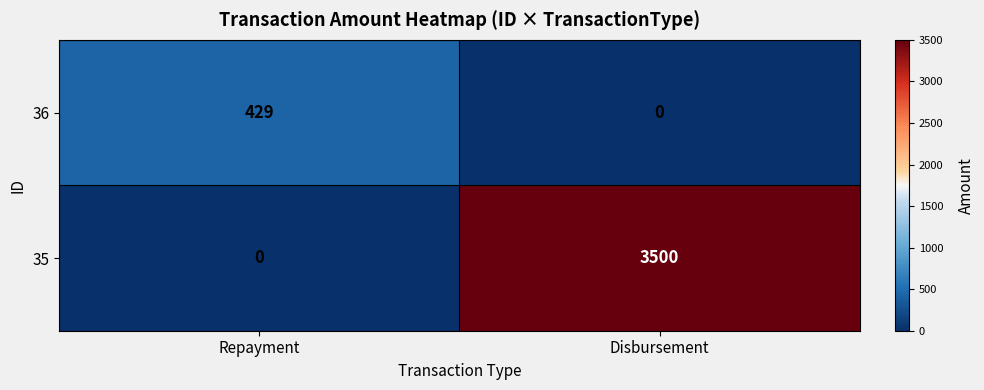

Reading left to right, what are all the values shown in this chart?

36: 429	0
35: 0	3500